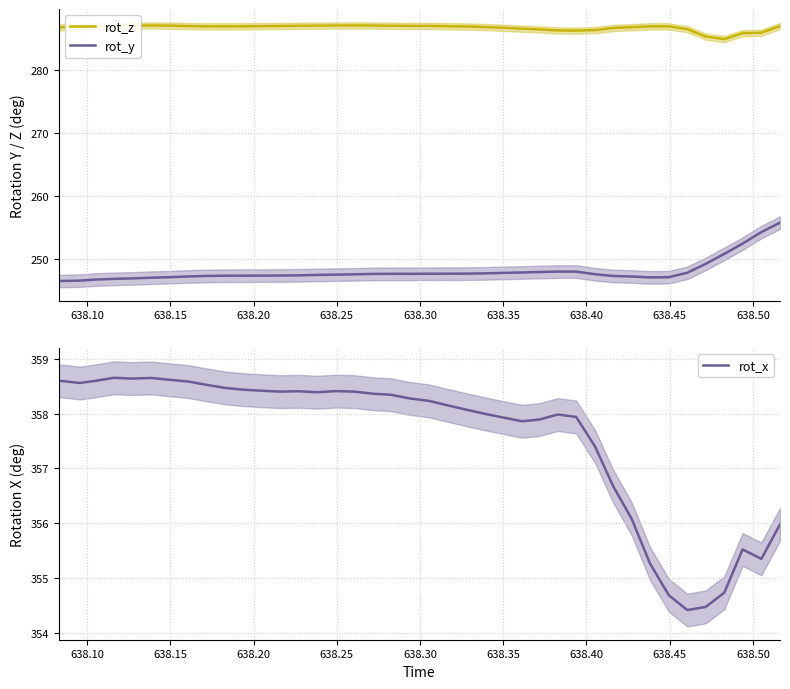

True or false: rot_y and rot_z intersect in this chart.

False